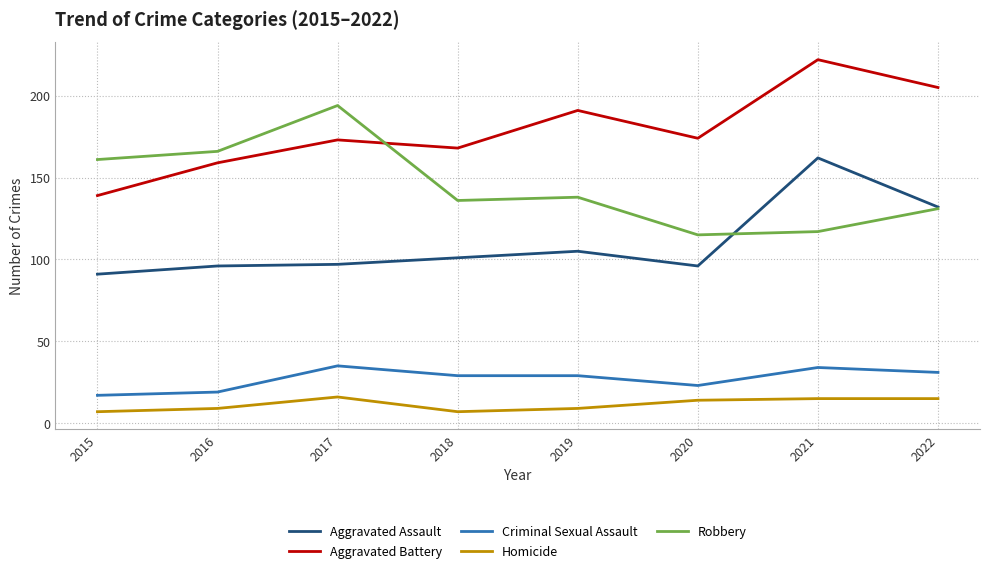

What is the minimum value for Criminal Sexual Assault?

17